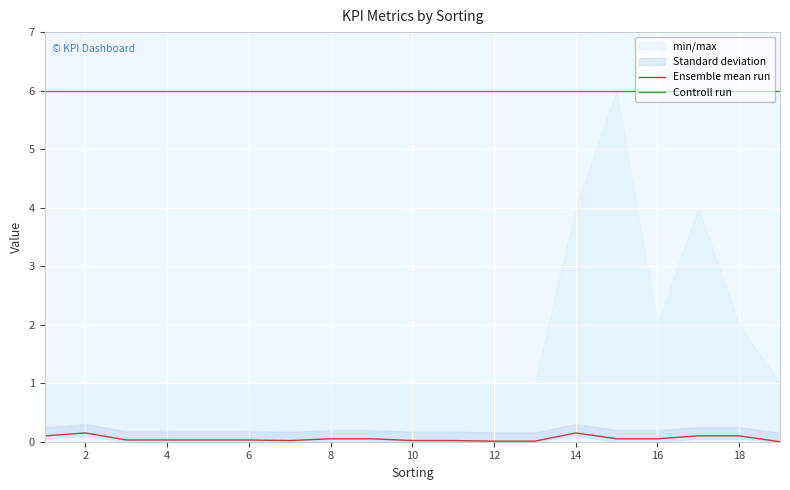

Which series has the largest range (max minus min)?

Ensemble mean run